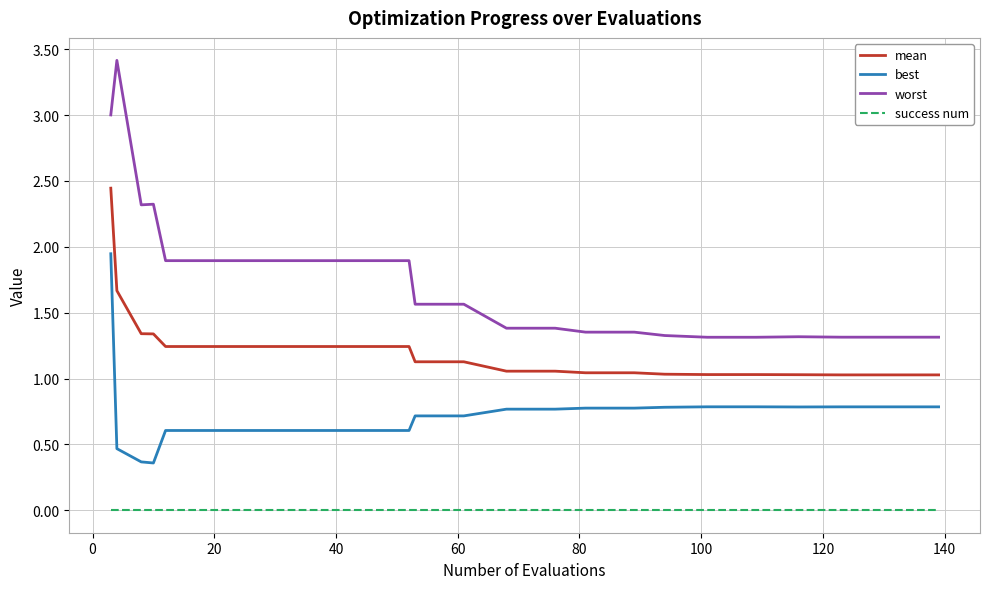

List the series in order of their overall mean, lowest first.

success num, best, mean, worst